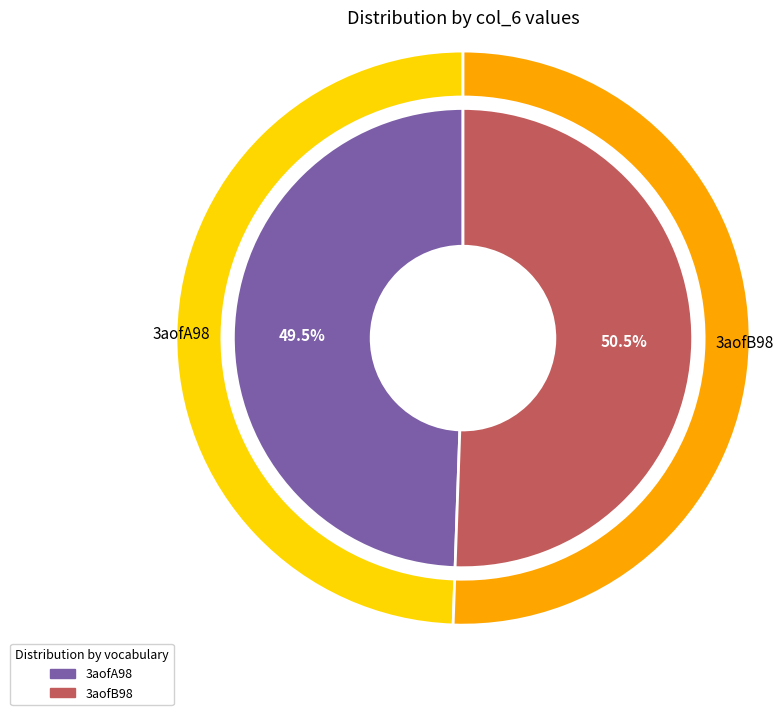

How many slices are in this pie chart?

2